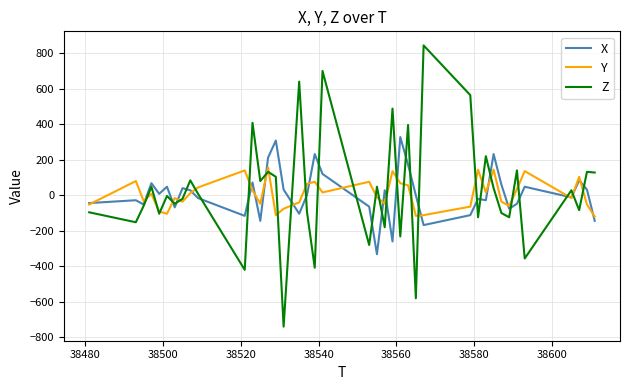

Does the chart display data point markers on the line(s)?

No